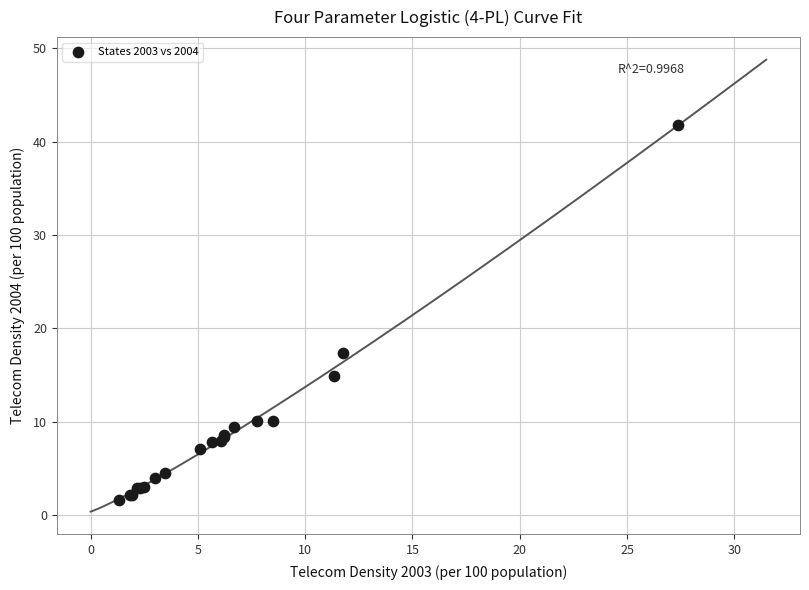

What Y value in the scatter plot is closest to 21?

17.3